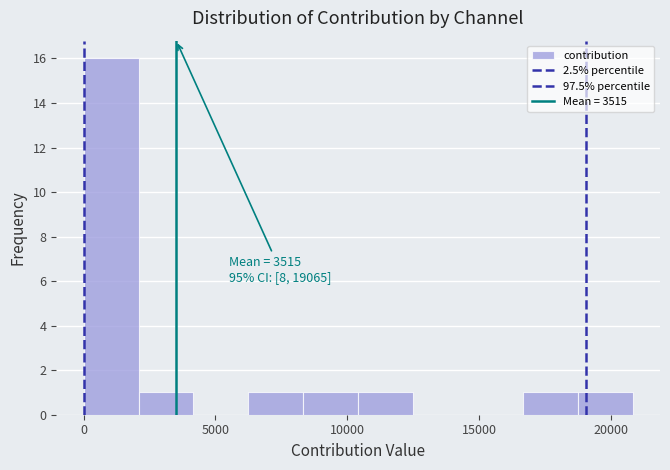

Which range on the x-axis has the tallest bar?

0 to 2000